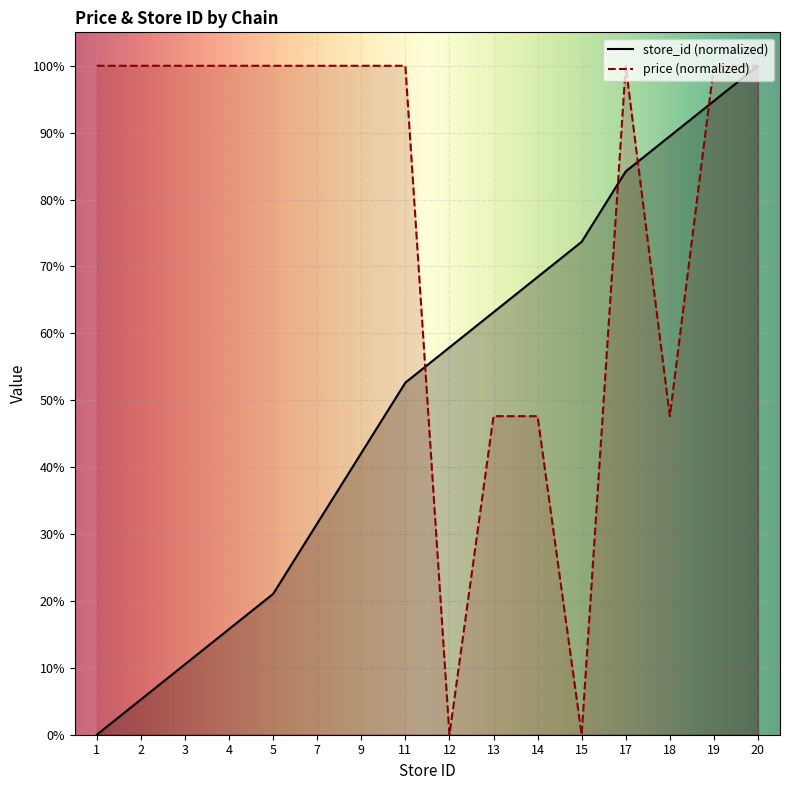

Is it true that price equals 100.0 at 3?

True